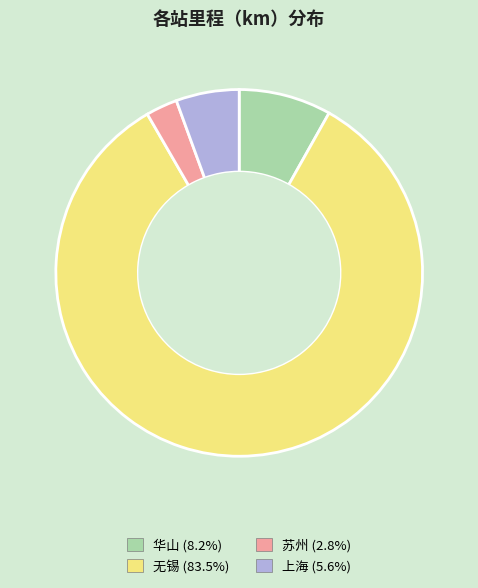

Does any single category account for the majority?

Yes